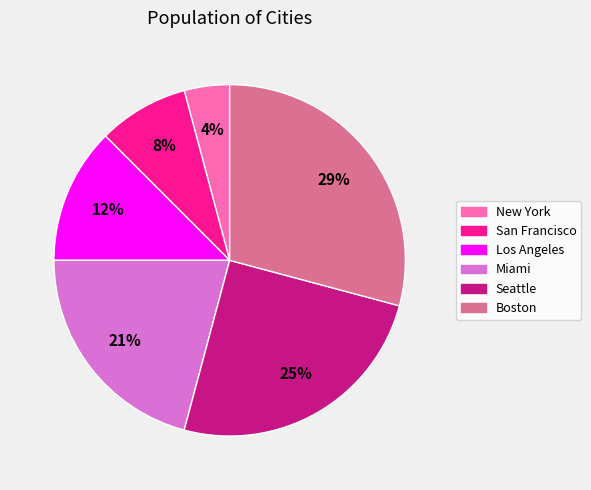

Do New York and Miami together represent more than half of the pie?

No